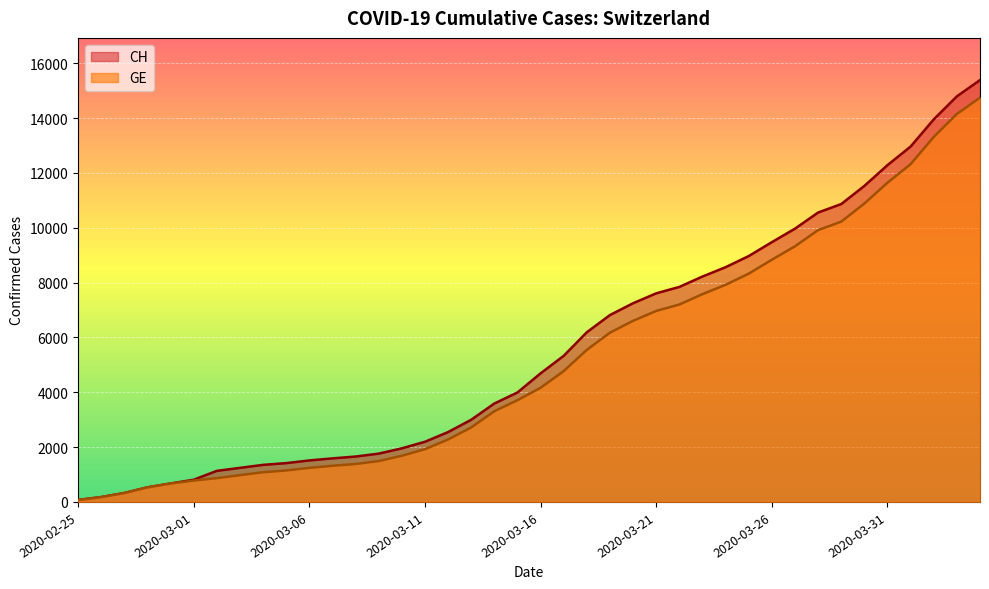

True or false: GE has more than 1 interior local peaks.

False